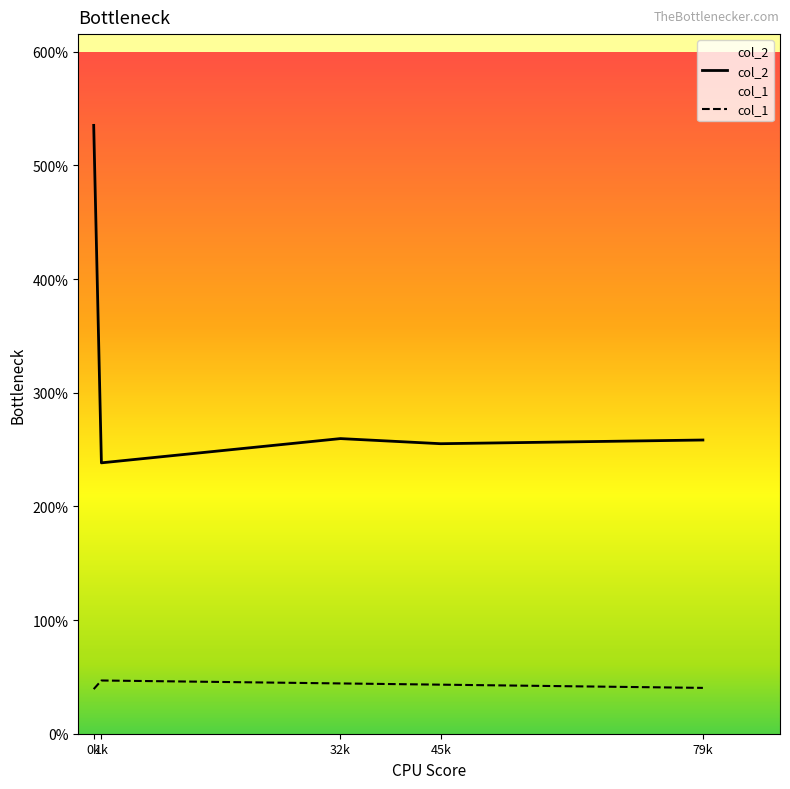

Is the value of col_1 at 1k greater than the value of col_2 at 1k?

No